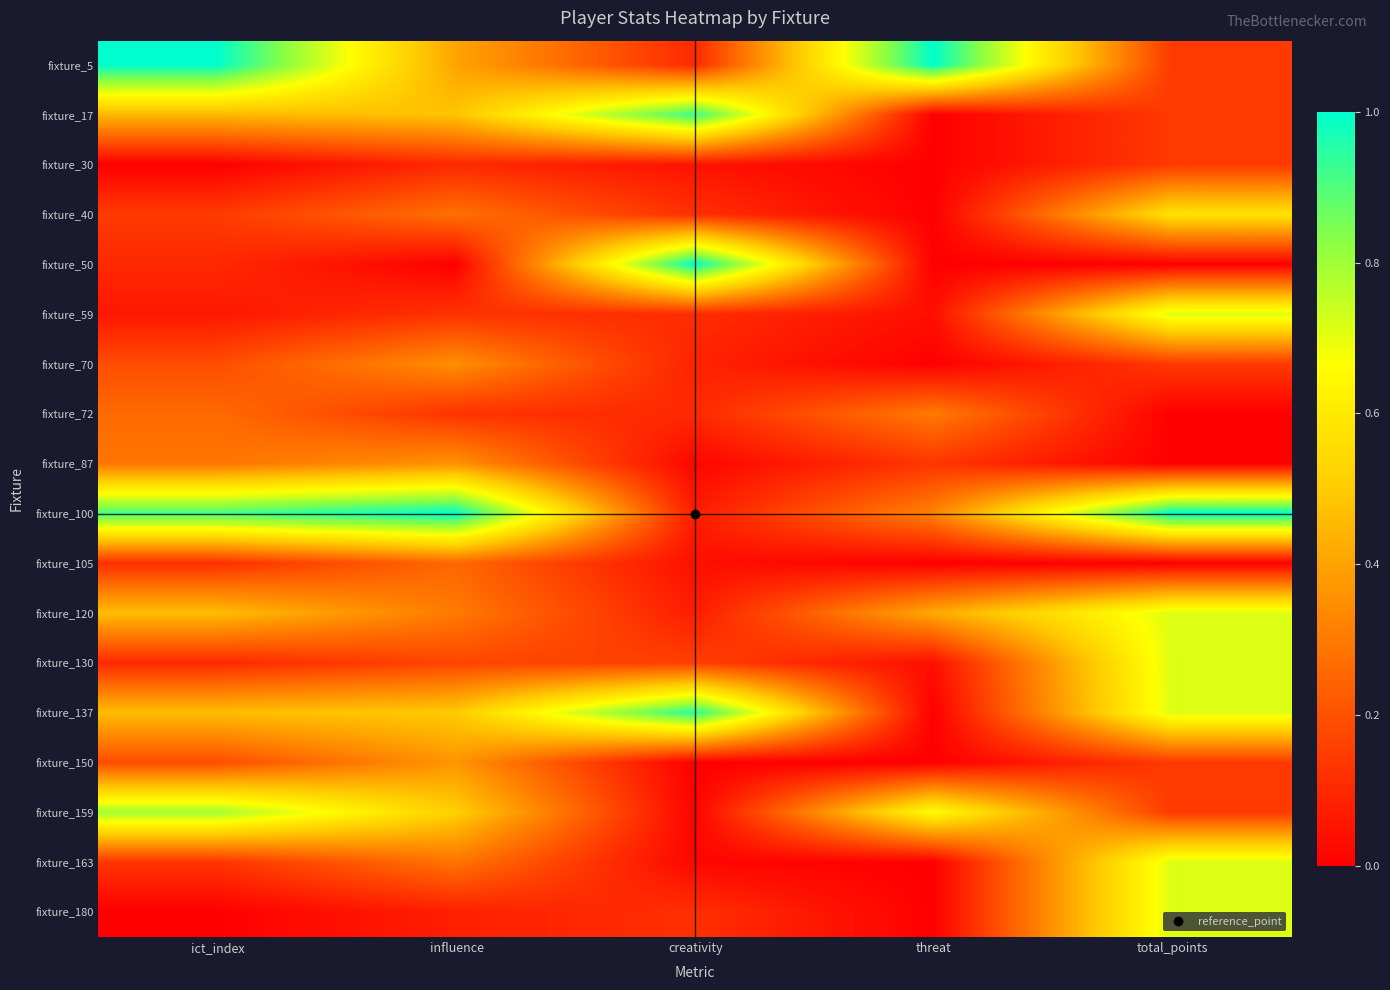

What is the spread (max minus min) of values at creativity?

1.0